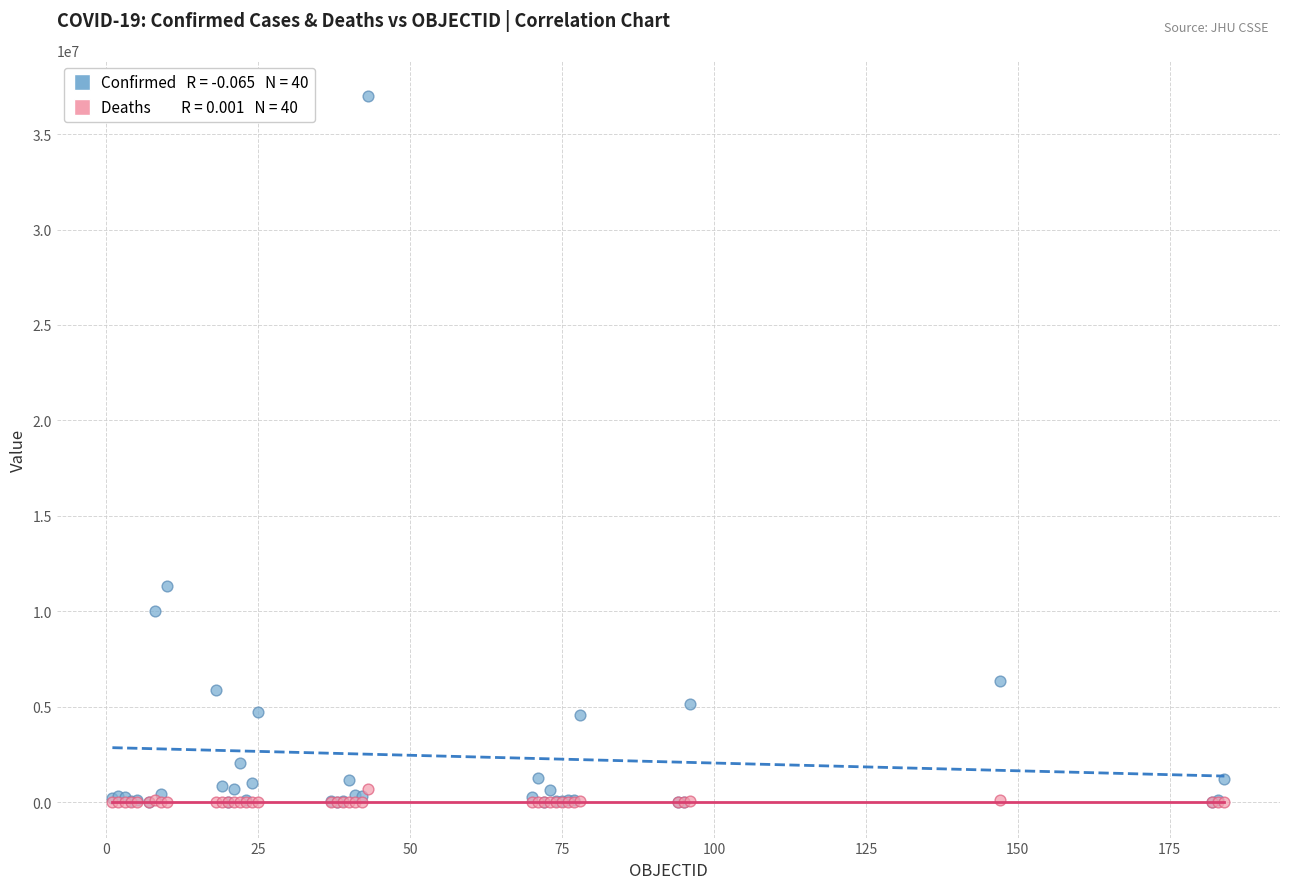

Across all series, what Y value is closest to 18498674?

11347698